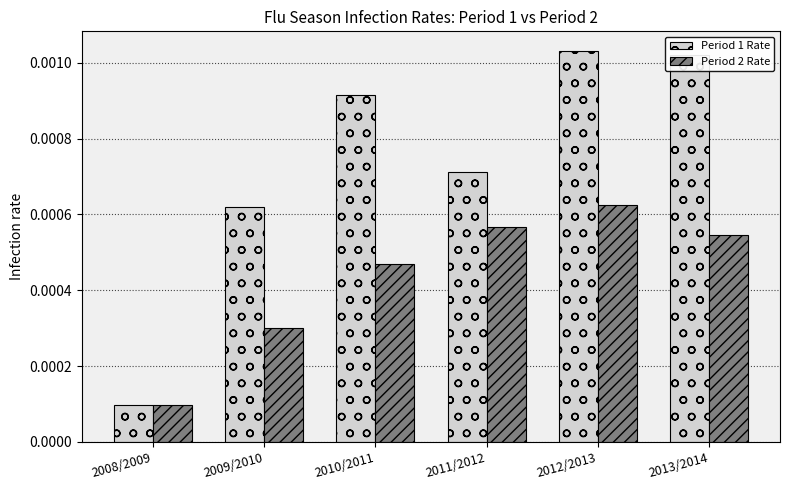

Where is Period 2 Rate nearest to the value 0?

2008/2009